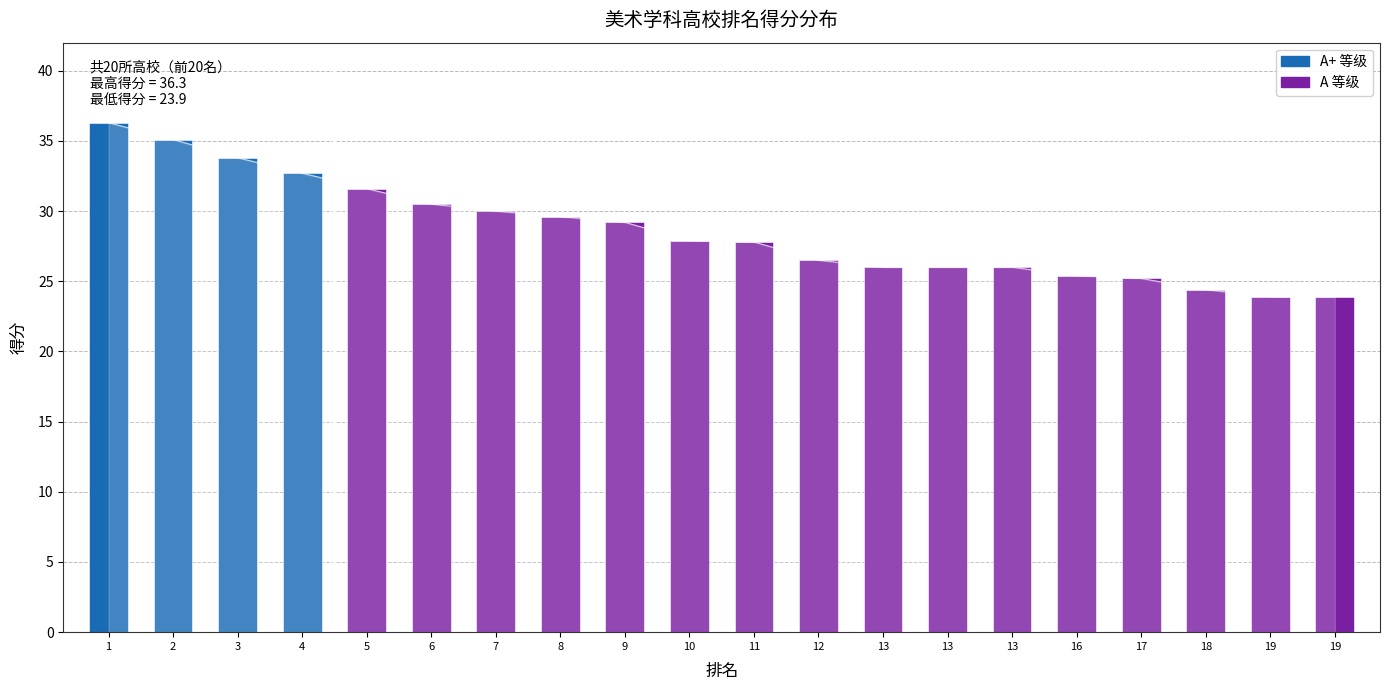

What is the greatest value displayed?

36.3